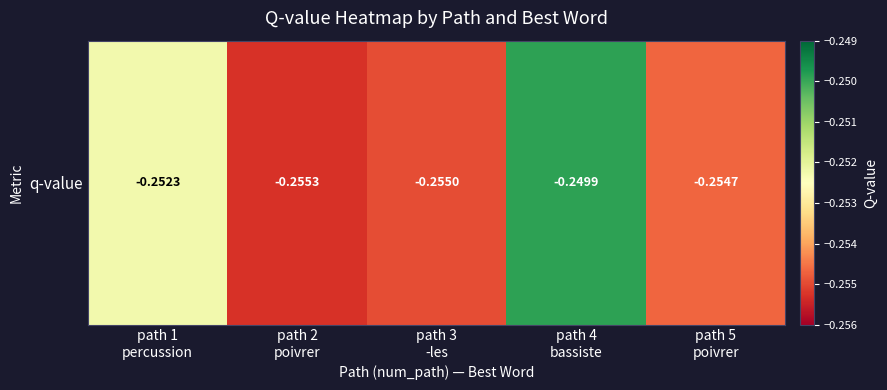

Read the value at path 2
poivrer.

-0.3